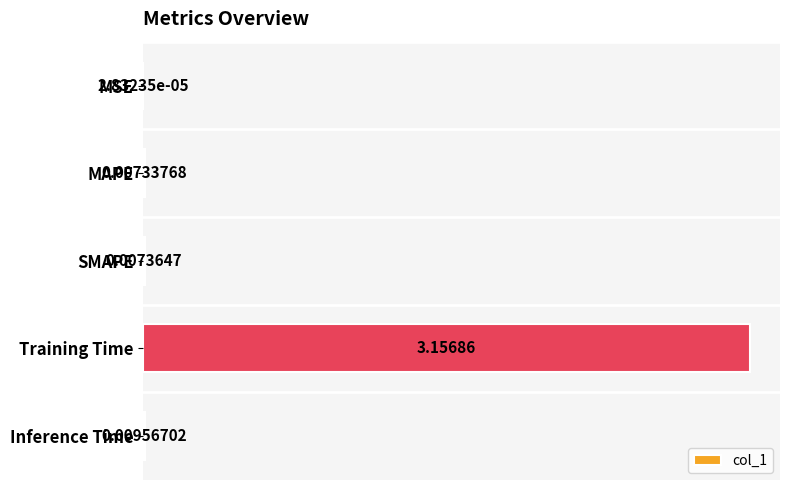

Which category has the highest value across all series?

Training Time